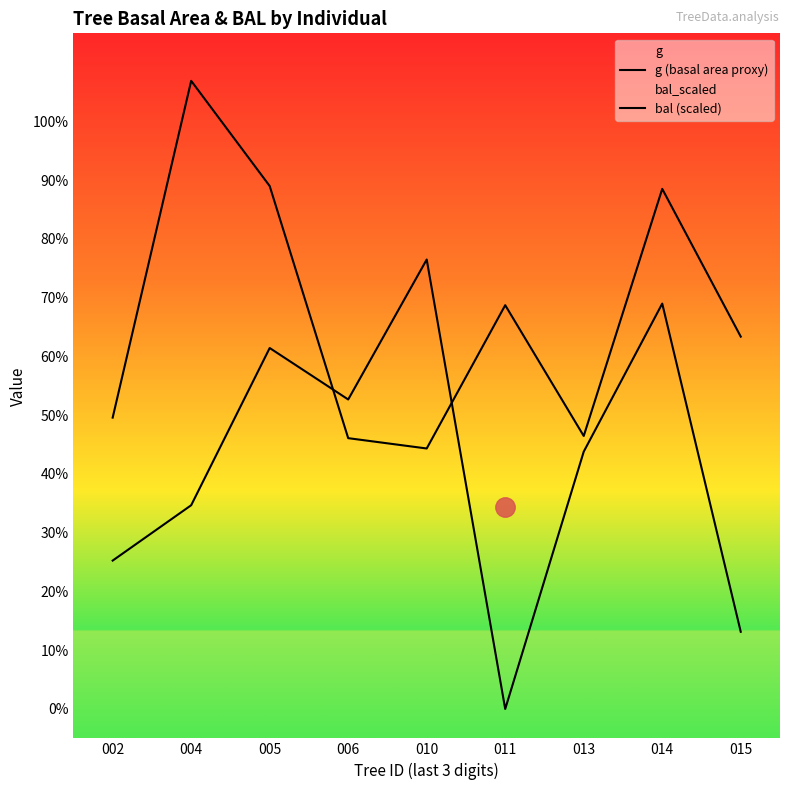

Where does the bal (scaled) series first go above 438?

005